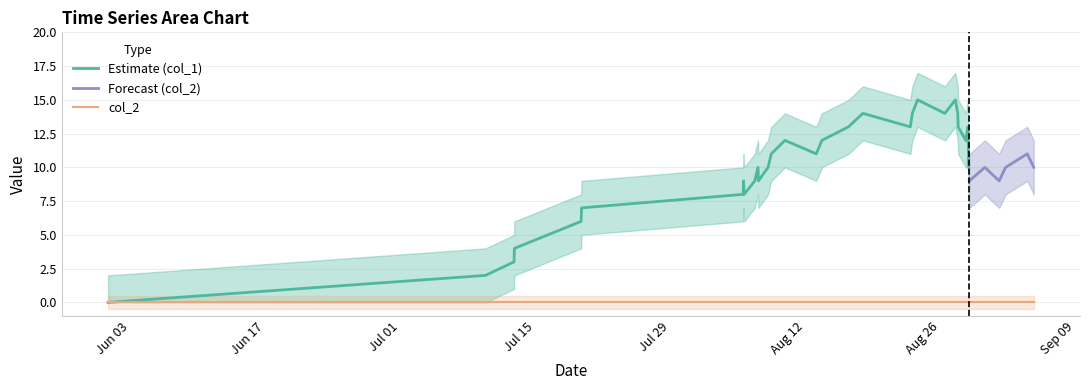

Is this an area chart (filled region under the line)?

No